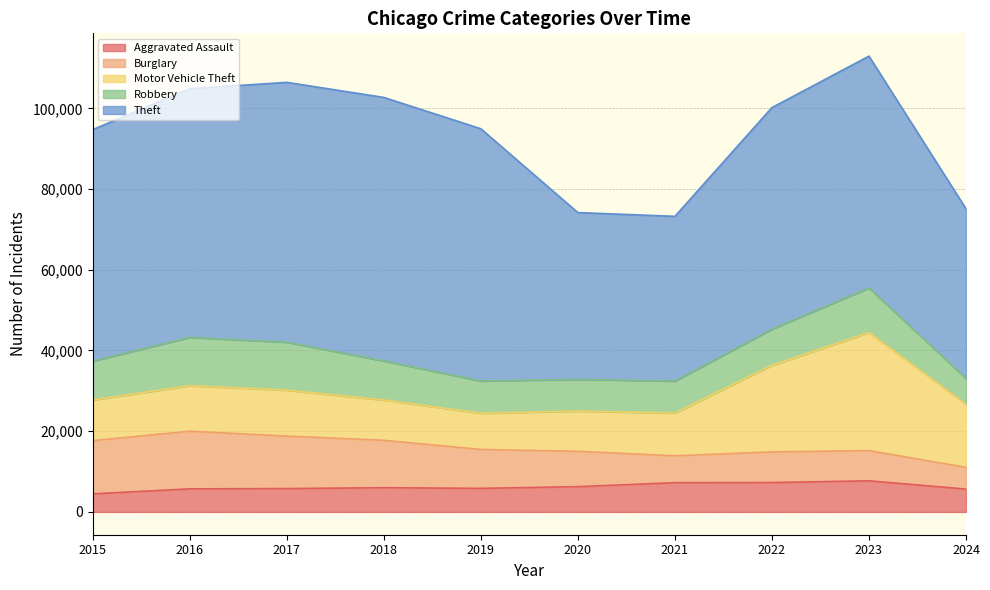

Between 2020 and 2021, which series saw the biggest shift?

Burglary